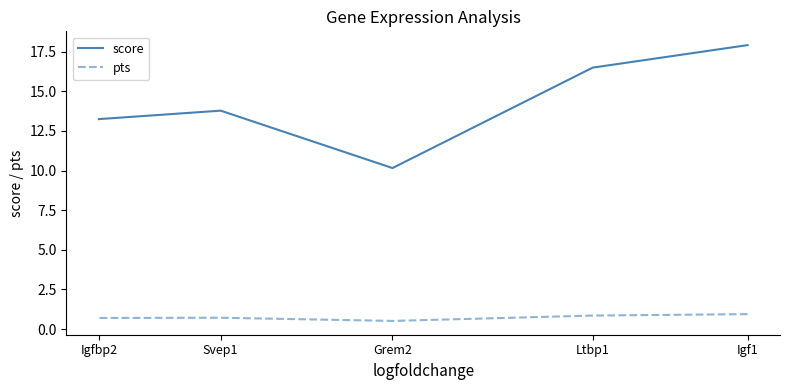

True or false: pts has more than 2 interior local peaks.

False